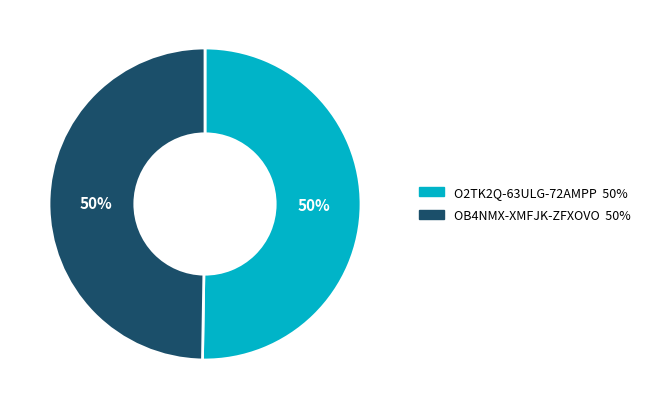

To the nearest percent, what is the average slice percentage?

50%